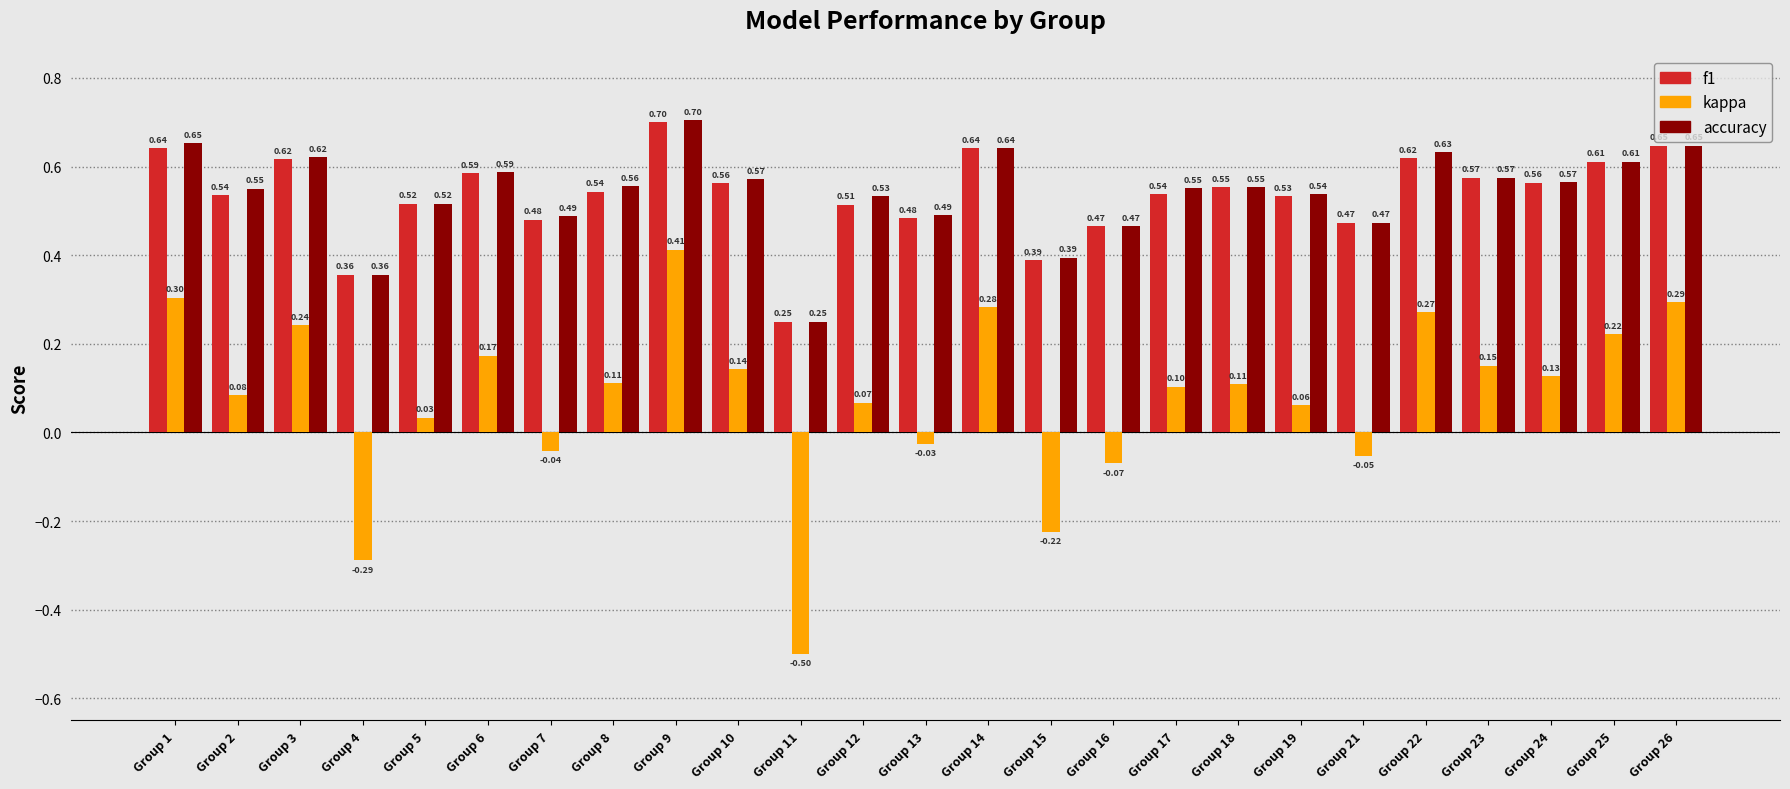

Which series has the largest total across all categories?

accuracy